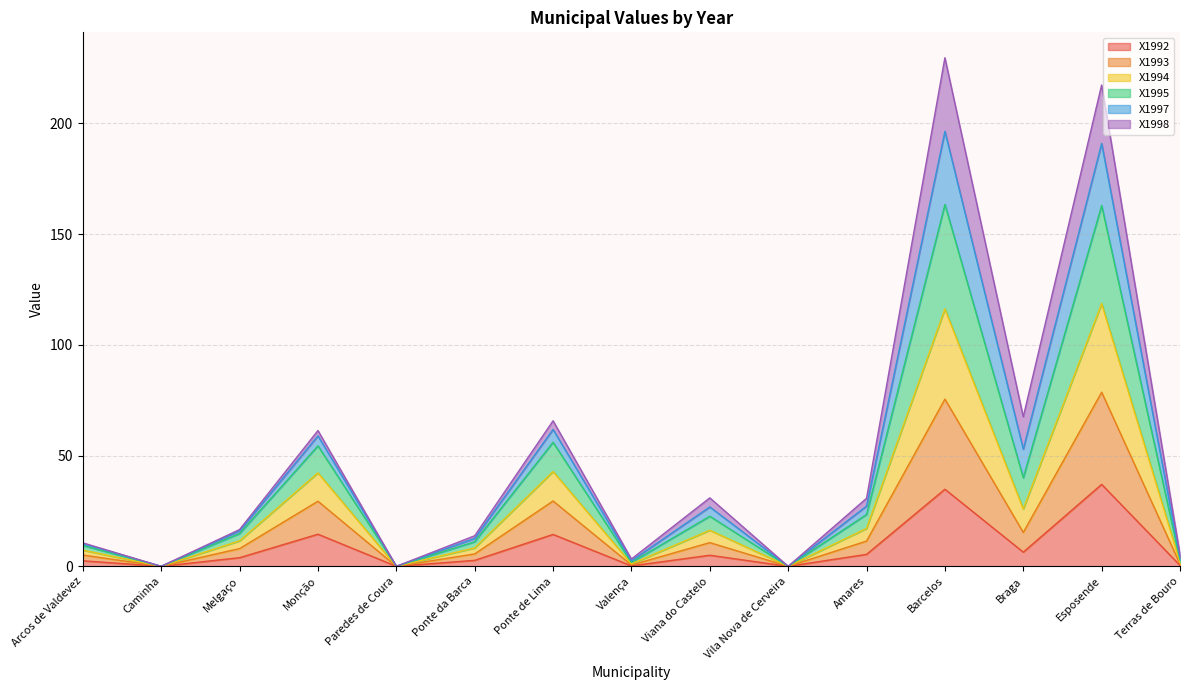

What is the maximum value for X1992?

37.0